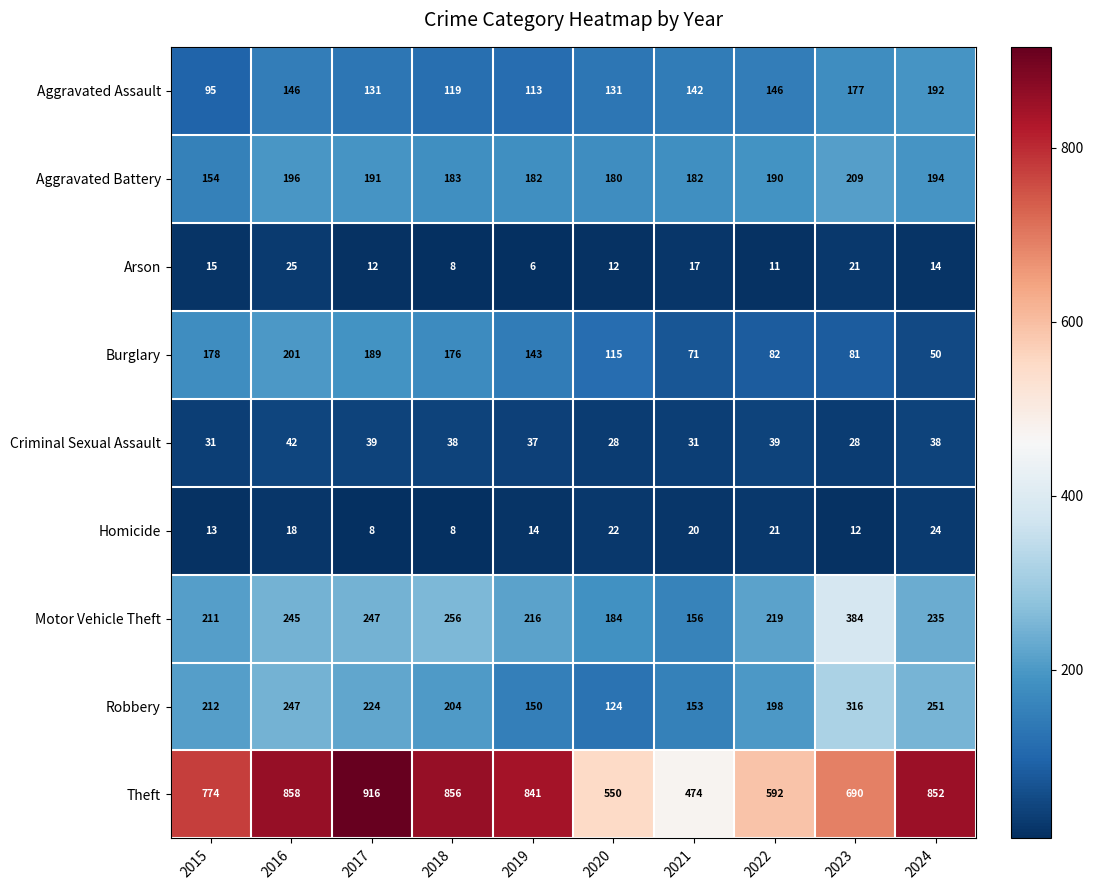

Which series has the largest total across all categories?

Theft